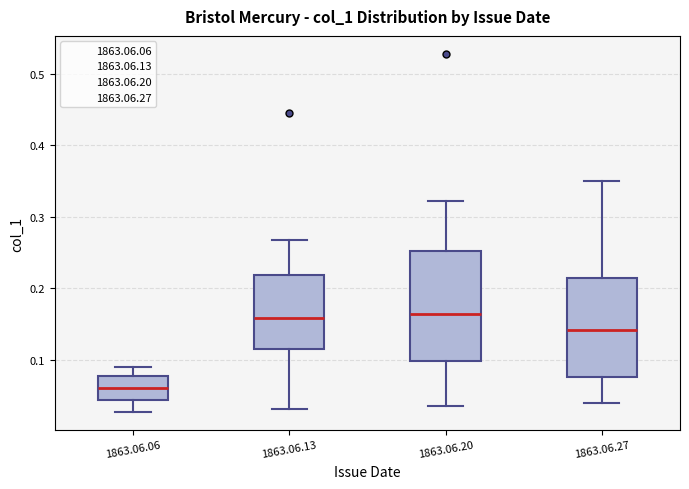

Reading left to right, read every box against the y-axis: the position of its median line, the range the box covers, and the ends of its whiskers. The values are not printed on the chart, so give them approximately, as read against the axis.

1863.06.06: median 0.06, box 0.04 to 0.08, whiskers 0.03 to 0.09
1863.06.13: median 0.16, box 0.12 to 0.22, whiskers 0.03 to 0.27
1863.06.20: median 0.16, box 0.10 to 0.25, whiskers 0.04 to 0.32
1863.06.27: median 0.14, box 0.08 to 0.21, whiskers 0.04 to 0.35